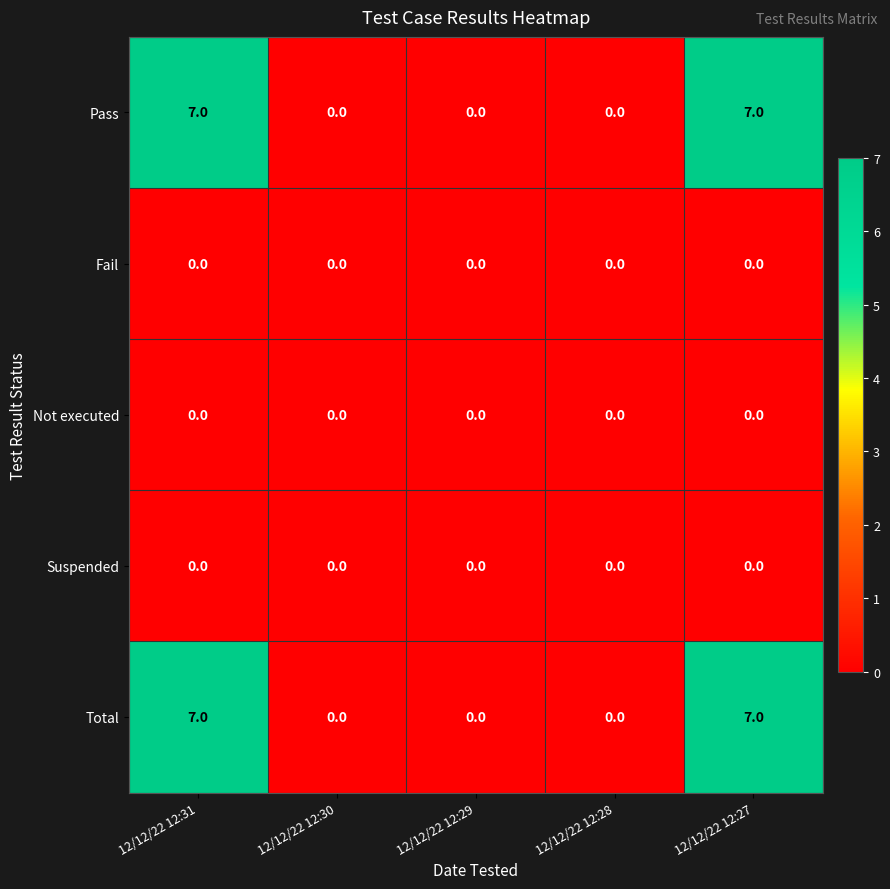

What is the maximum value shown in the chart?

7